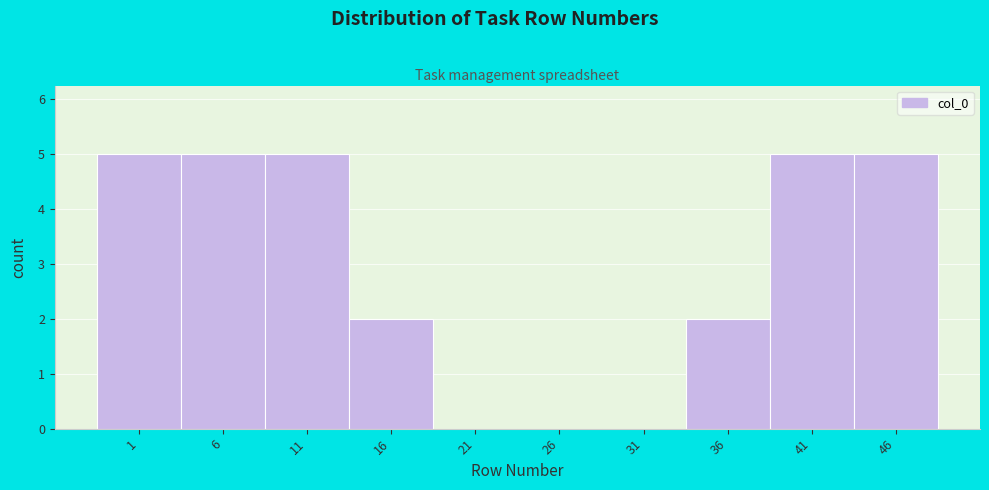

Reading left to right, extract all data points from this chart.

1=5	6=5	11=5	16=2	21=0	26=0	31=0	36=2	41=5	46=5